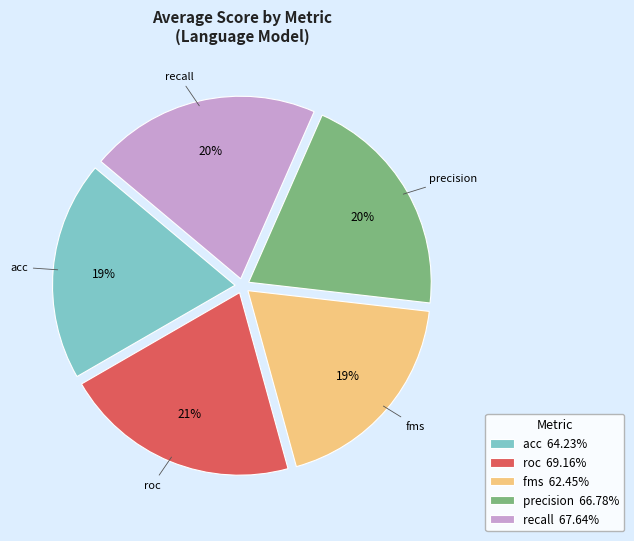

Count the number of slices in the pie.

5